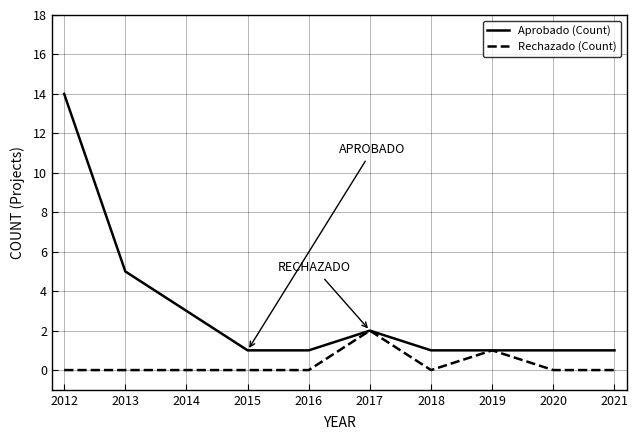

How many series are shown in this chart?

2